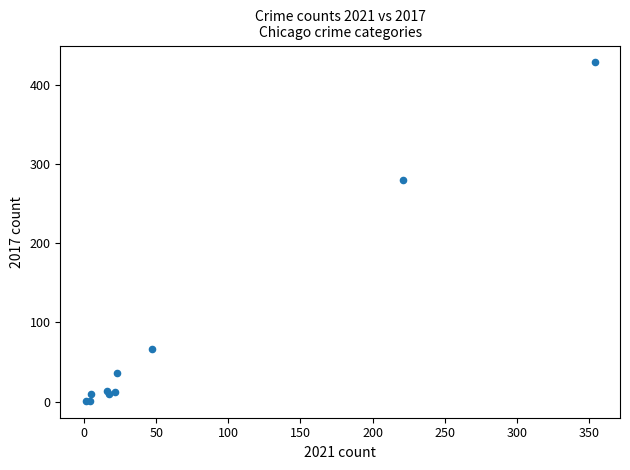

What Y value in the scatter plot is closest to 214?

280